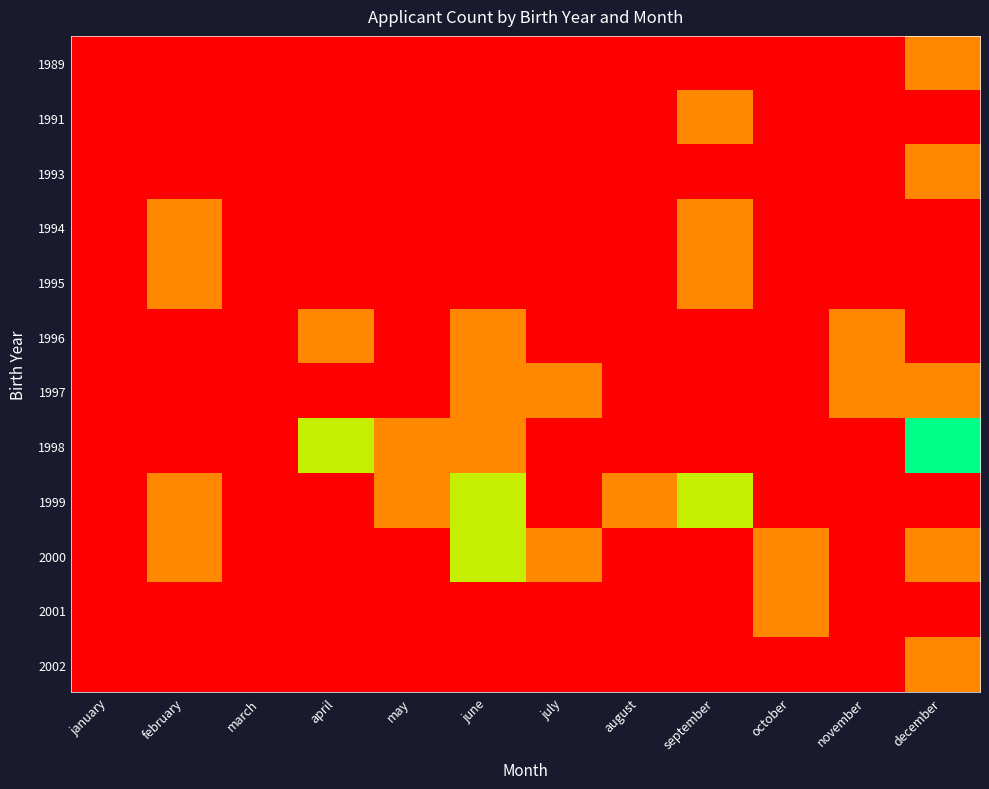

At how many categories does at least one series exceed 0?

10